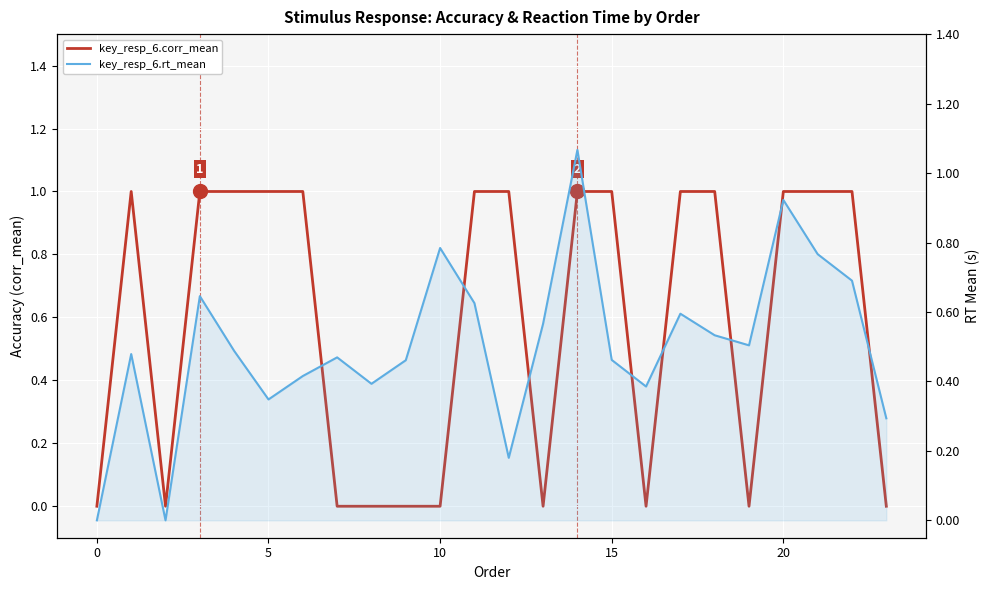

How many interior local valleys does the key_resp_6.corr_mean series have?

4